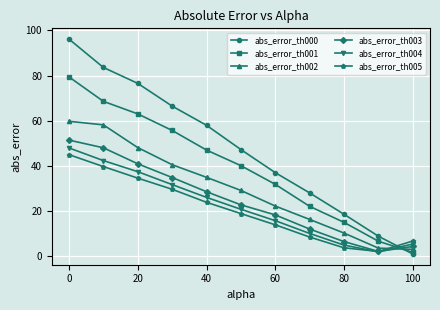

How many times do abs_error_th004 and abs_error_th005 cross each other?

1